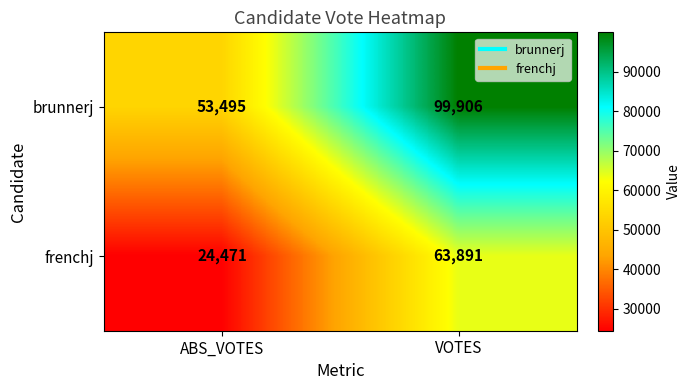

What is the difference between the maximum and minimum values in the brunnerj series?

46411